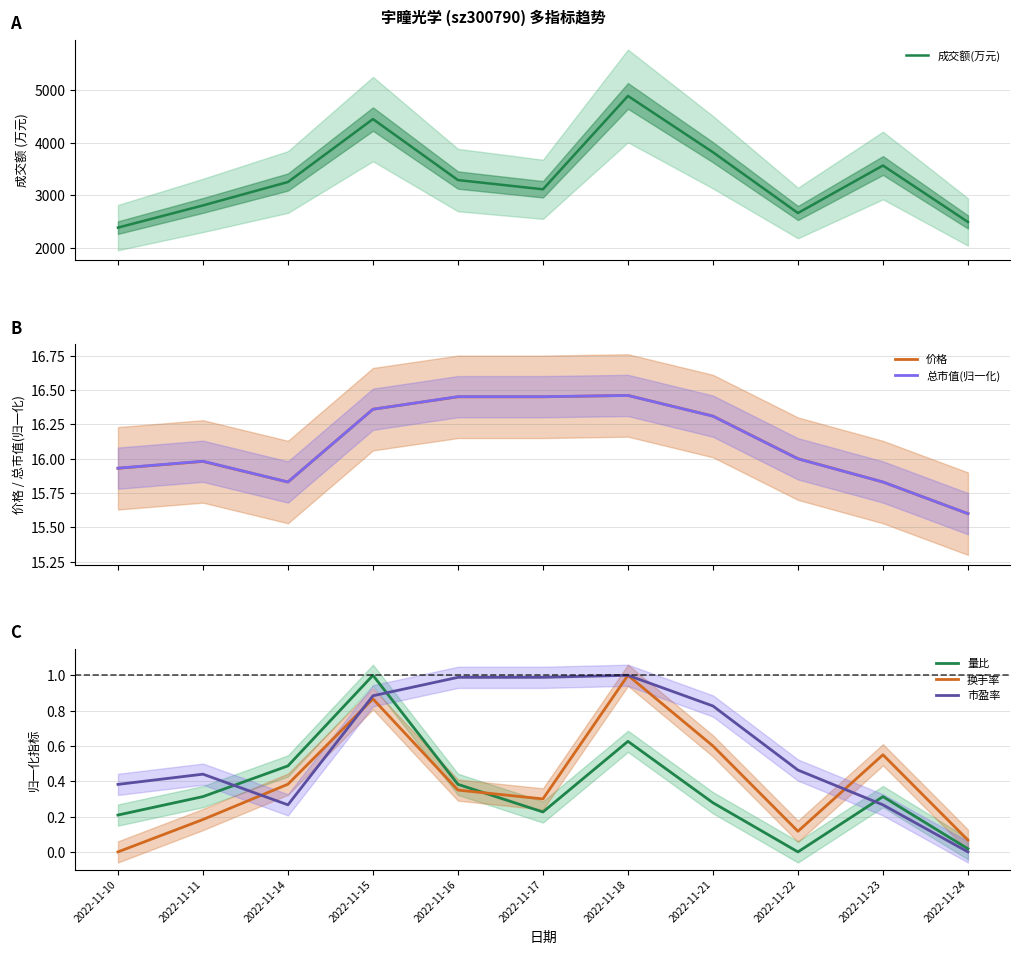

Is it true that 总市值(归一化) equals 16.3 at 2022-11-21?

True